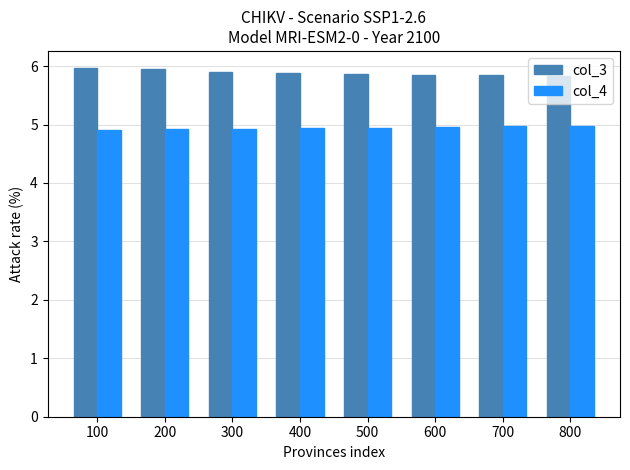

What is the greatest value displayed?

6.0